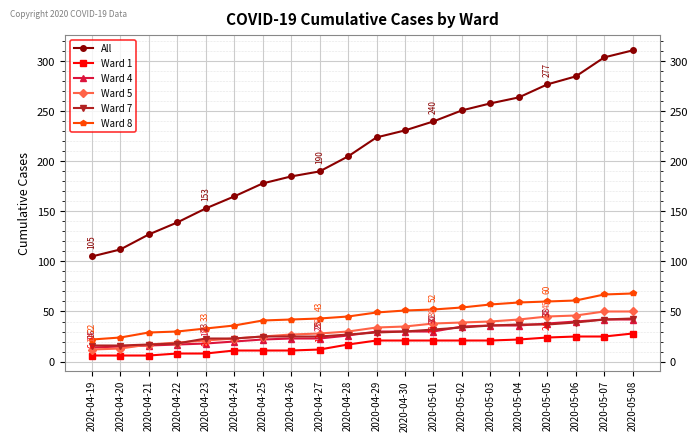

True or false: All has more than 1 interior local peaks.

False